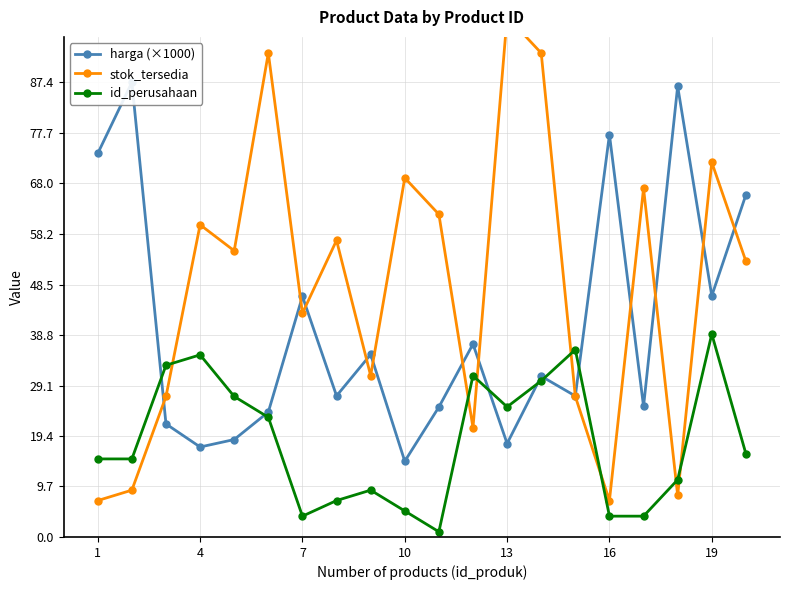

At how many categories does at least one series exceed 97?

1